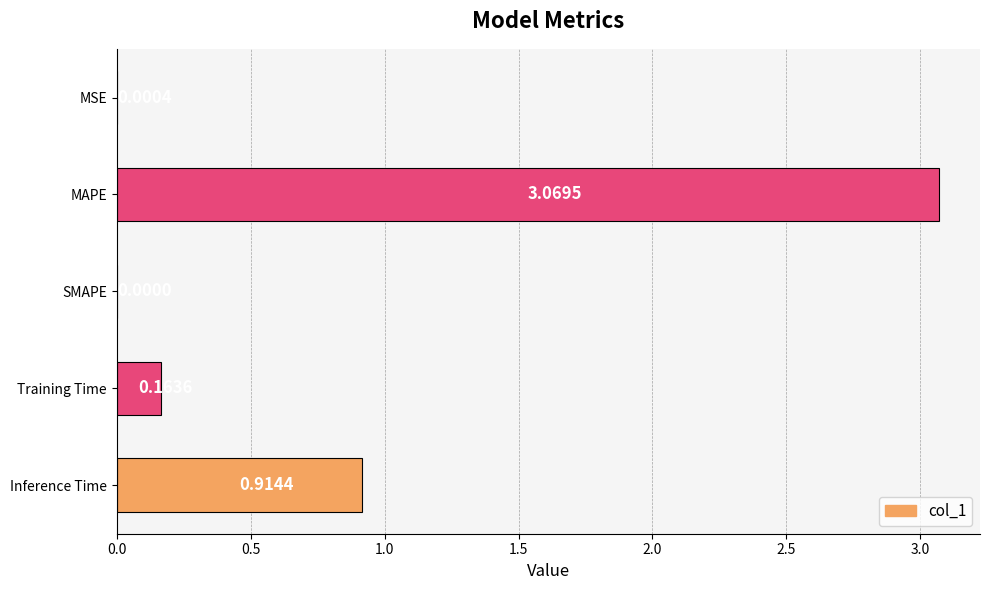

What is the sum of all values?

4.1